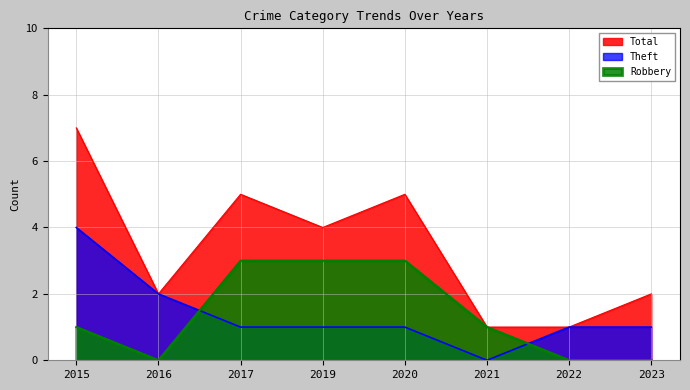

Rank the categories by Theft value from highest to lowest.

2015, 2016, 2017, 2019, 2020, 2022, 2023, 2021